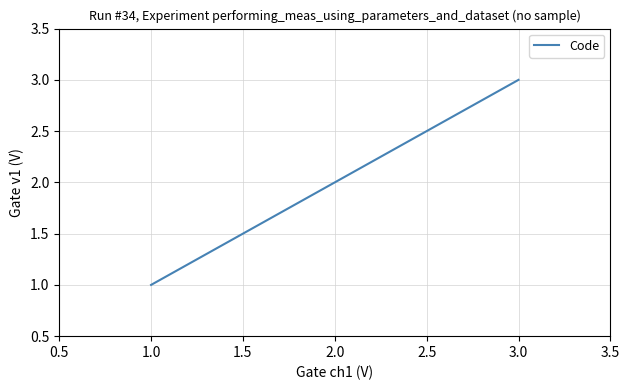

What is the change in value from 1.0 to 3.0?

+2